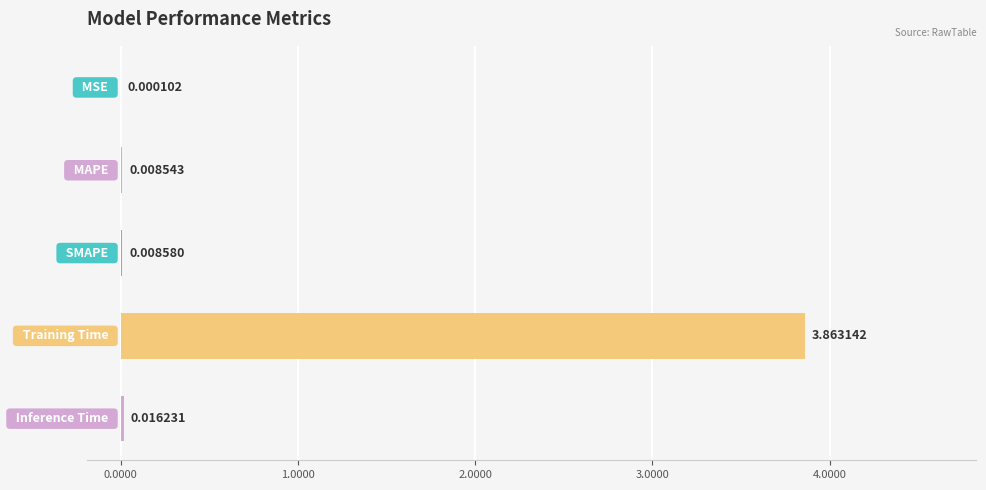

Are the bars horizontal?

Yes